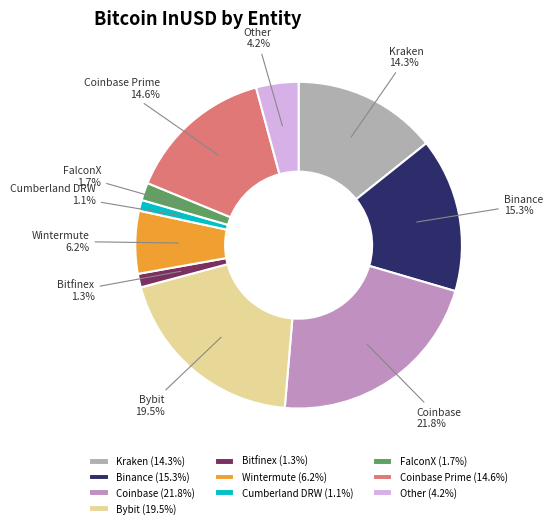

What is the largest slice in the pie chart?

Coinbase